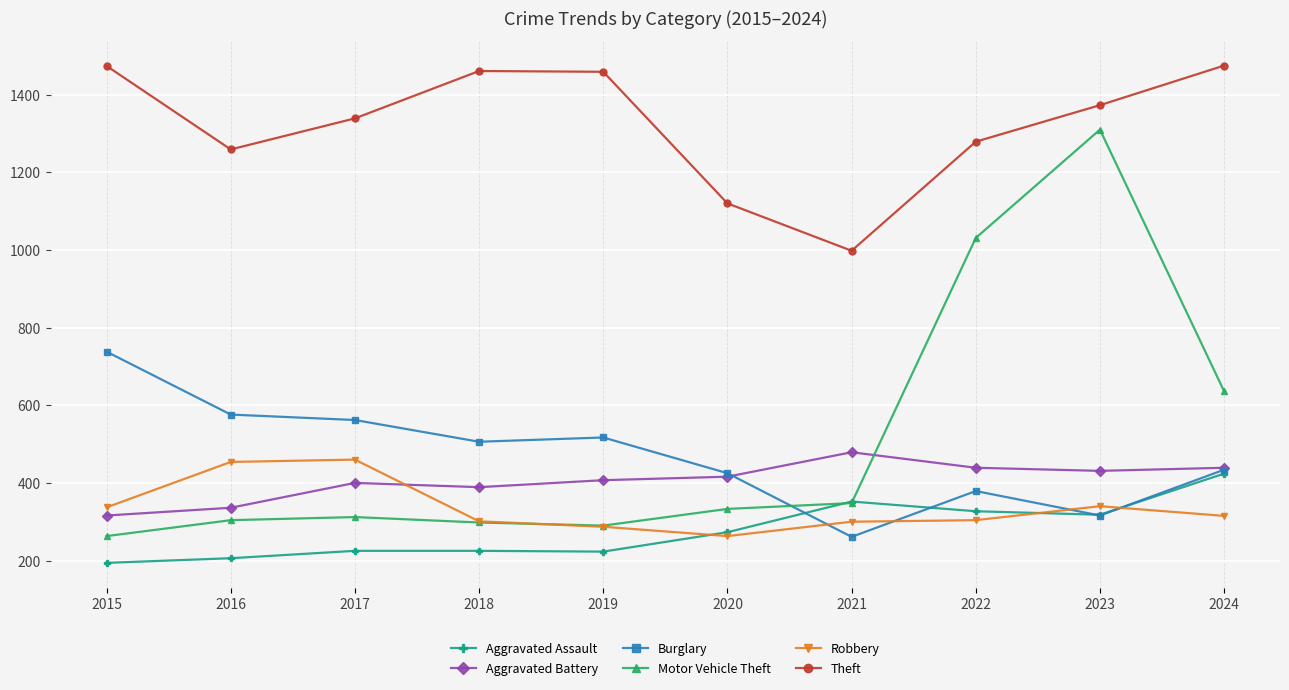

Which series has the largest total across all categories?

Theft